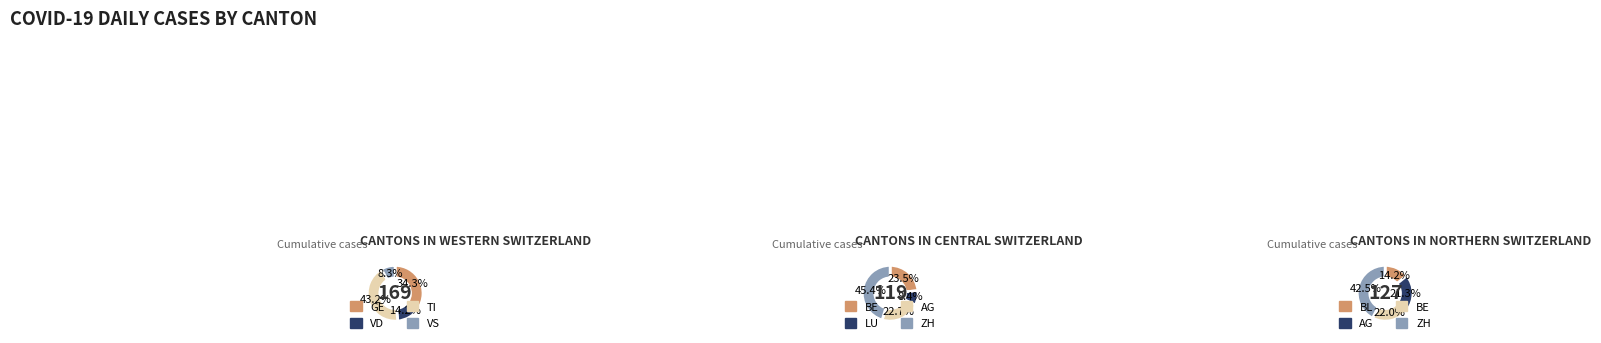

Rank the categories by value from lowest to highest.

LU, BL, VD, AG, BE, ZH, GE, TI